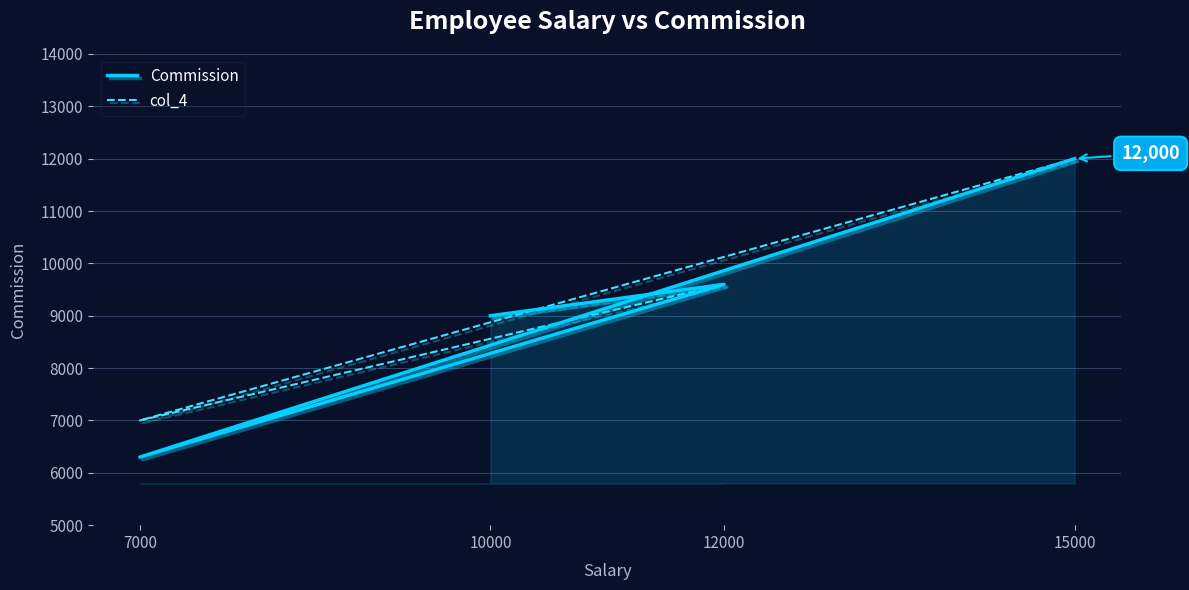

At which label does col_4 first exceed 9600?

15000